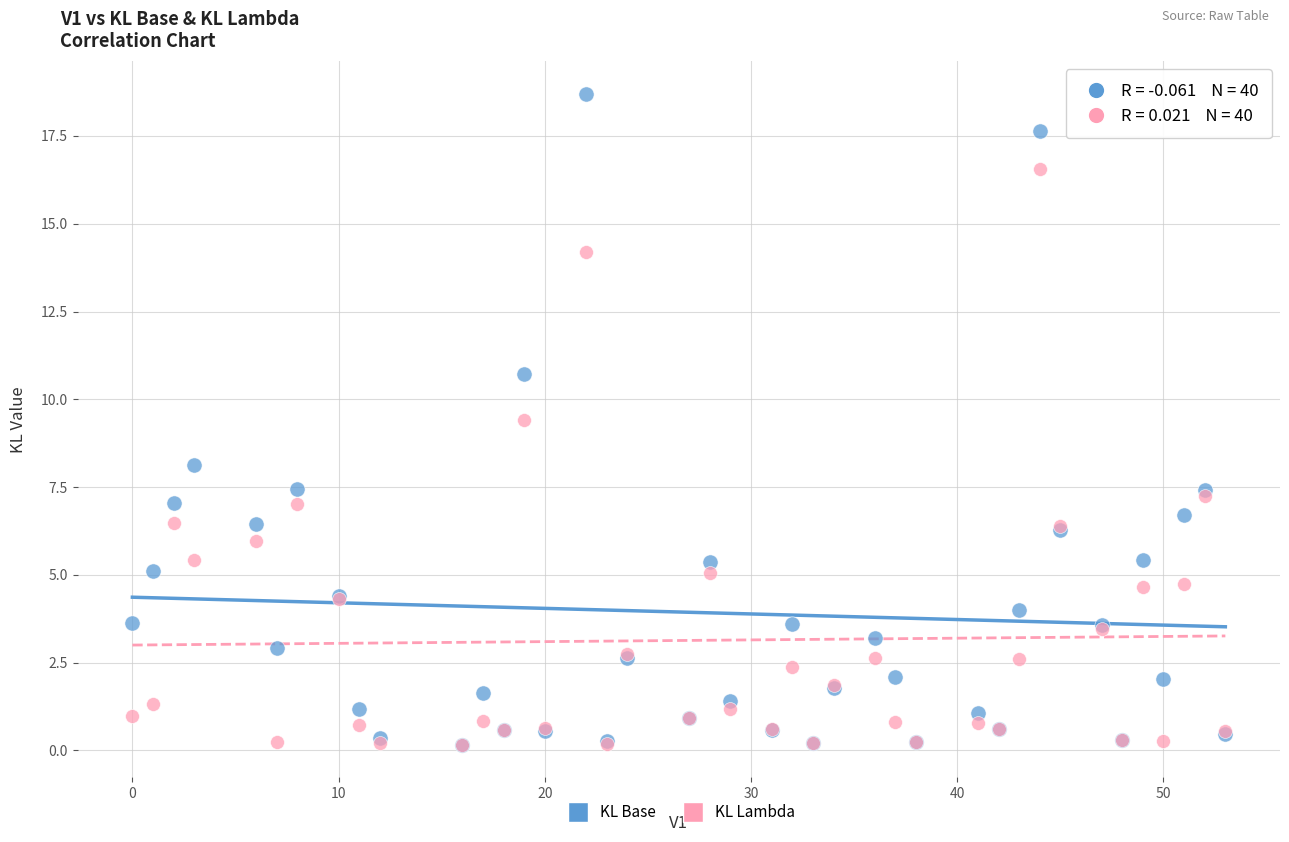

In the KL Base series, what Y value is closest to 9?

8.1